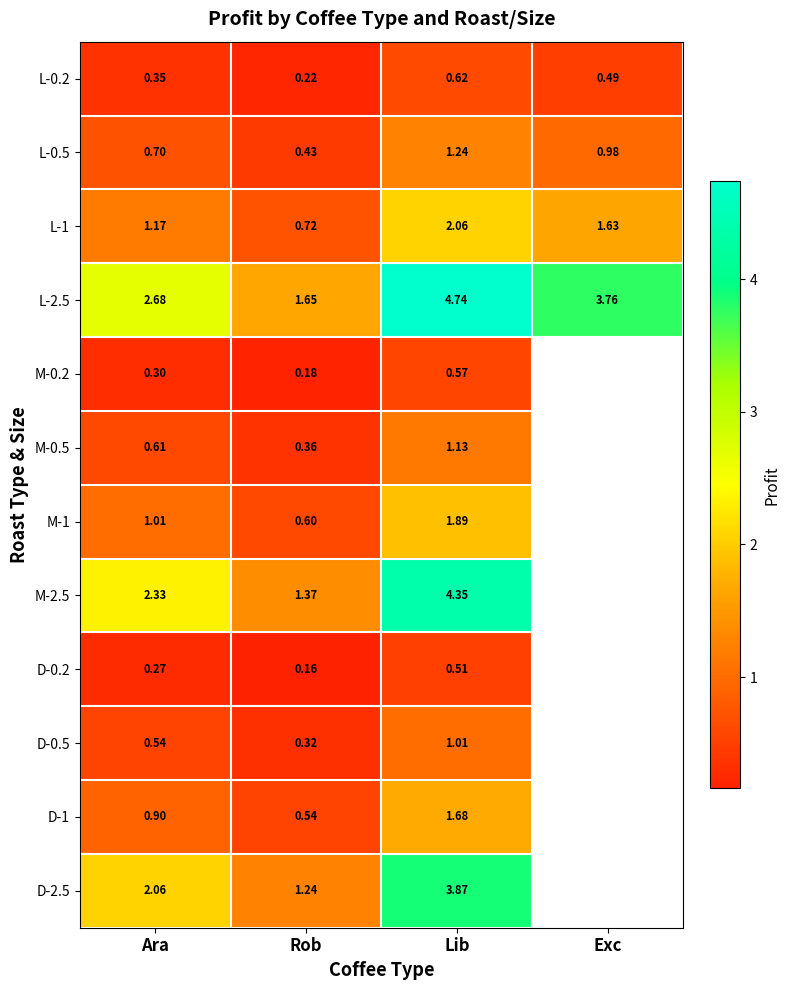

At which category is the sum across all series the highest?

Lib